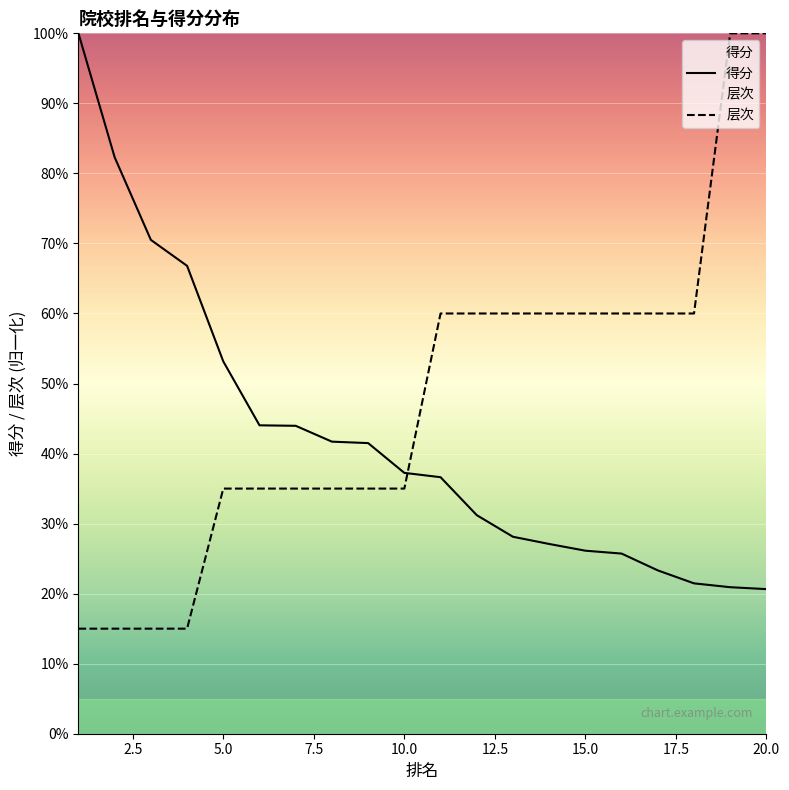

What is the highest value of the 得分 series?

1.0